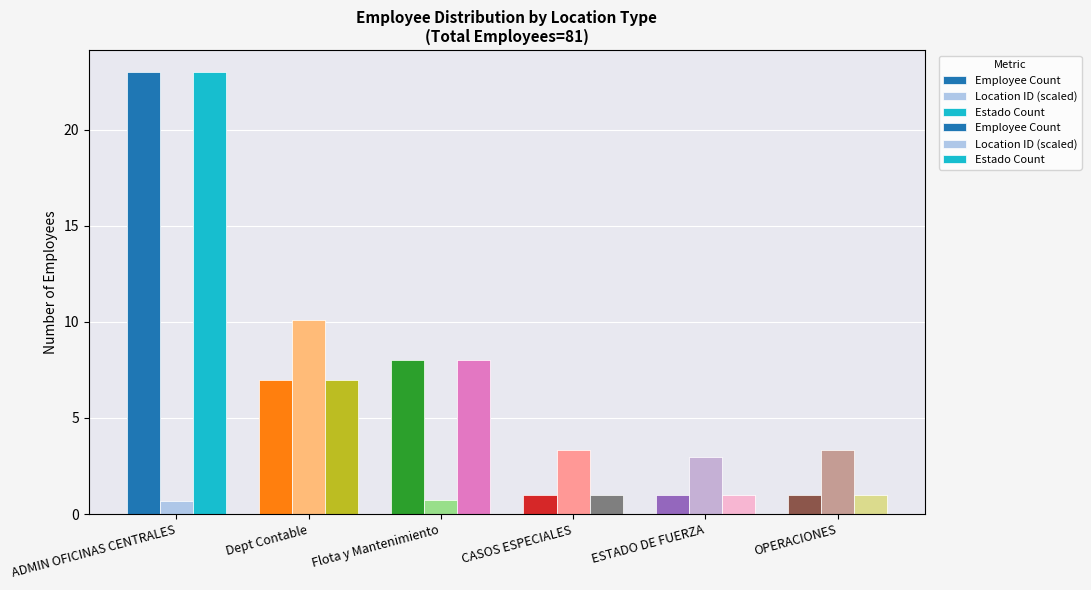

What is the sum of the Employee Count values at Flota y Mantenimiento and OPERACIONES?

9.0